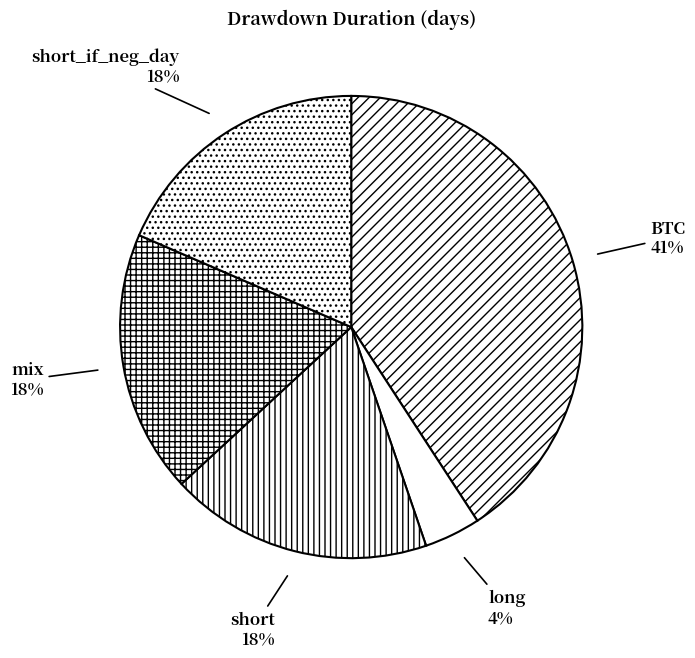

To the nearest percent, what is the combined percentage of long and short?

22%